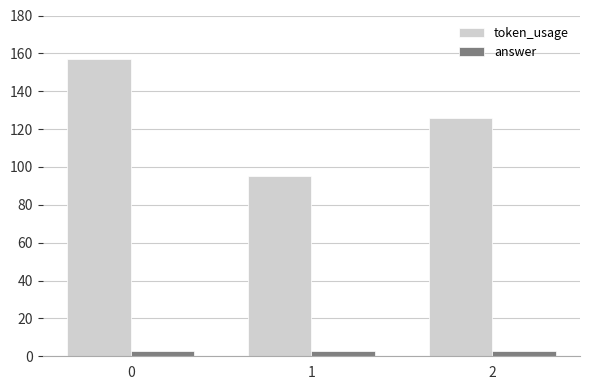

Count the token_usage values in the range 95 to 157.

3